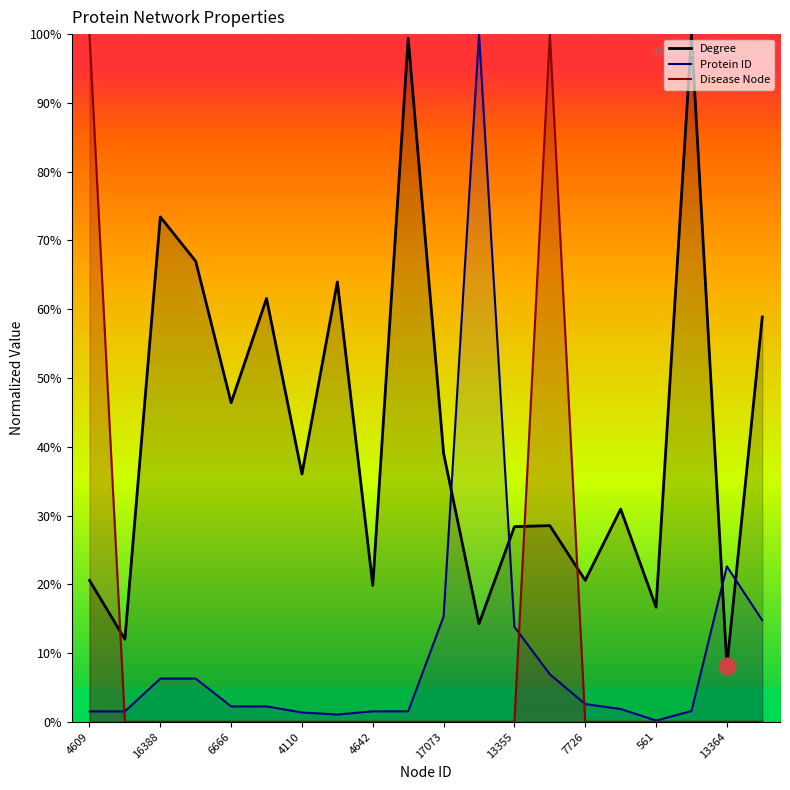

Rank the series by their maximum value, from lowest to highest.

Degree, Protein ID, Disease Node